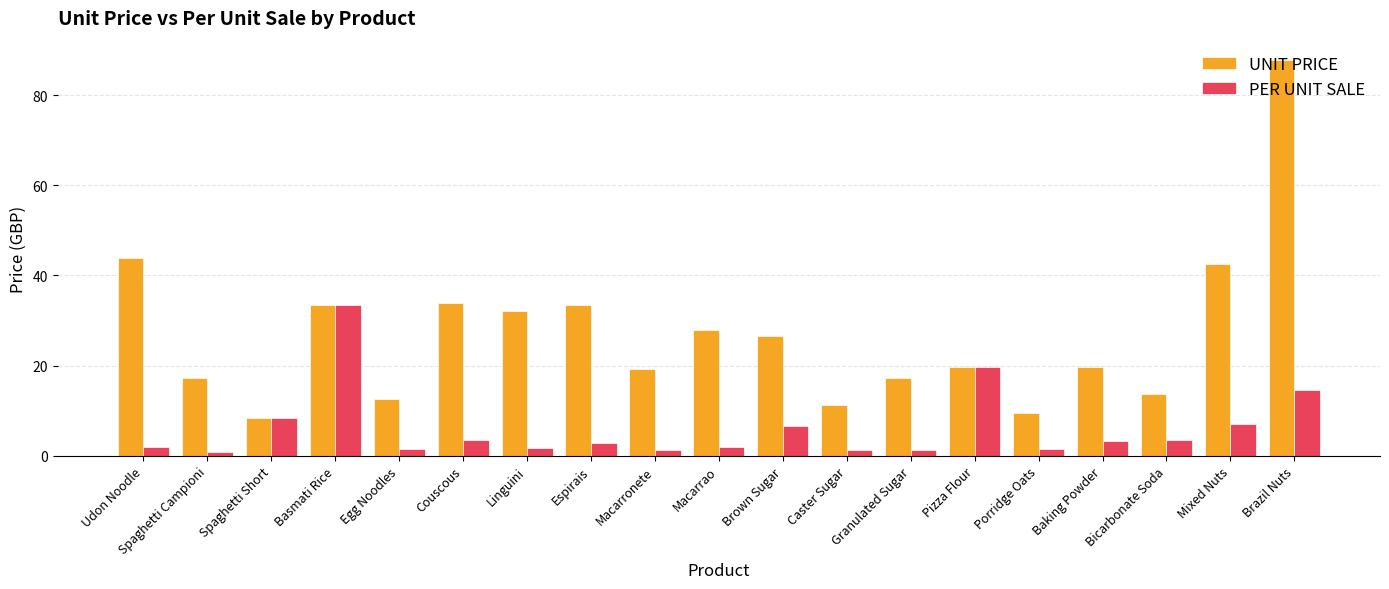

List the series in order of their overall mean, highest first.

UNIT PRICE, PER UNIT SALE